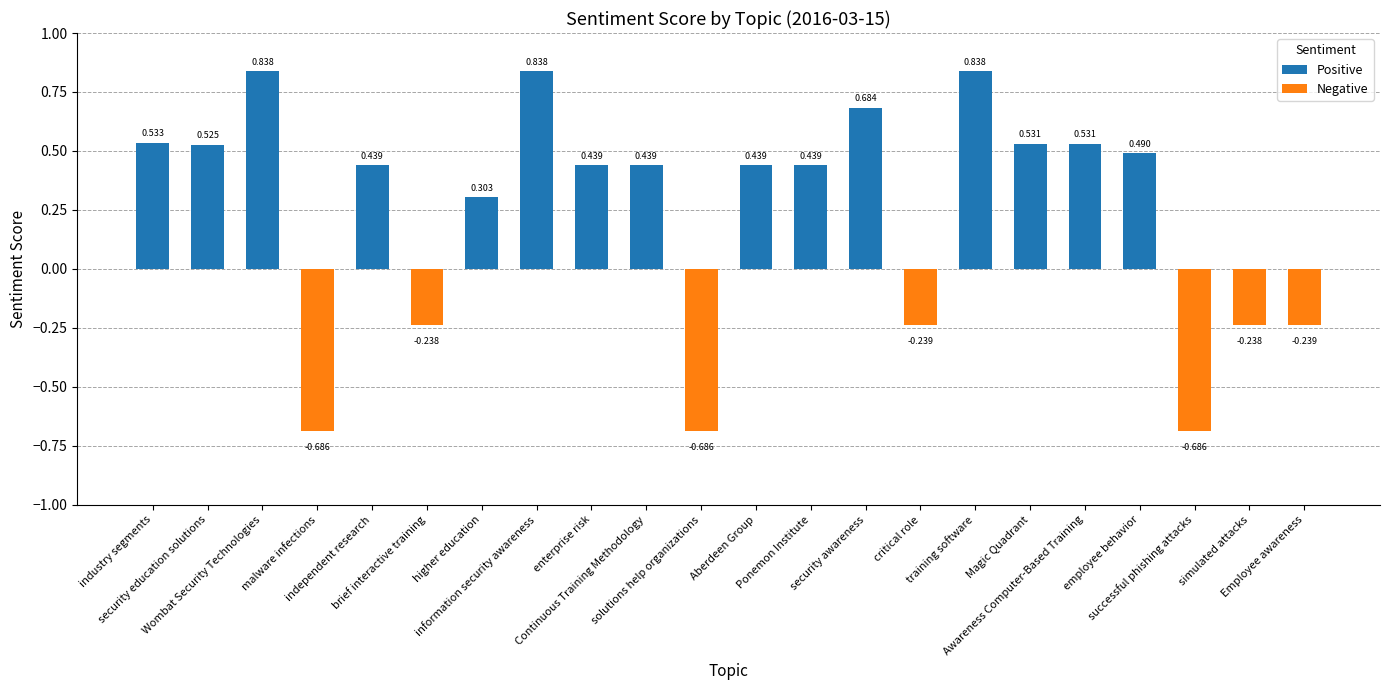

Where is the data nearest to the value 0?

brief interactive training